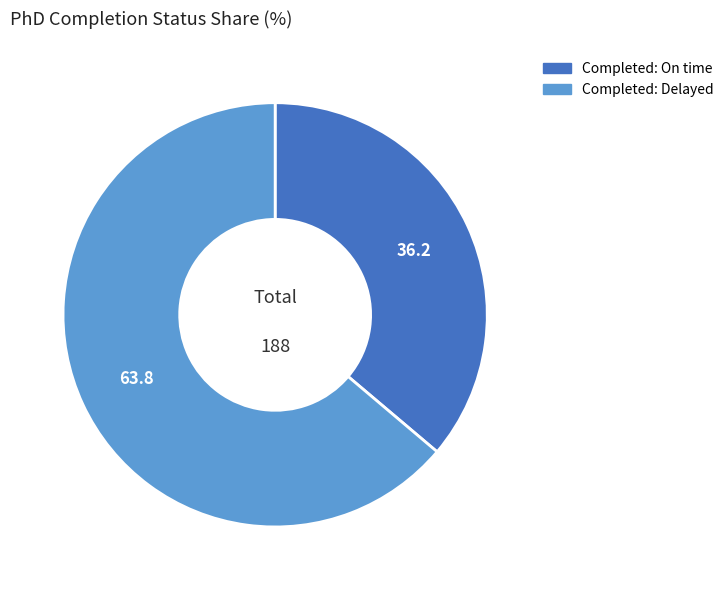

The Completed: Delayed slice represents 64% of the pie. True or false?

True